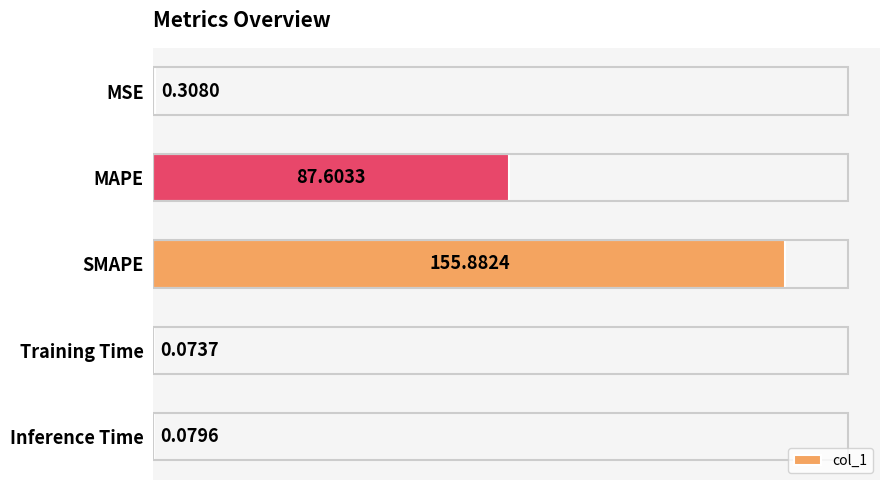

At which label is the value closest to 77?

MAPE